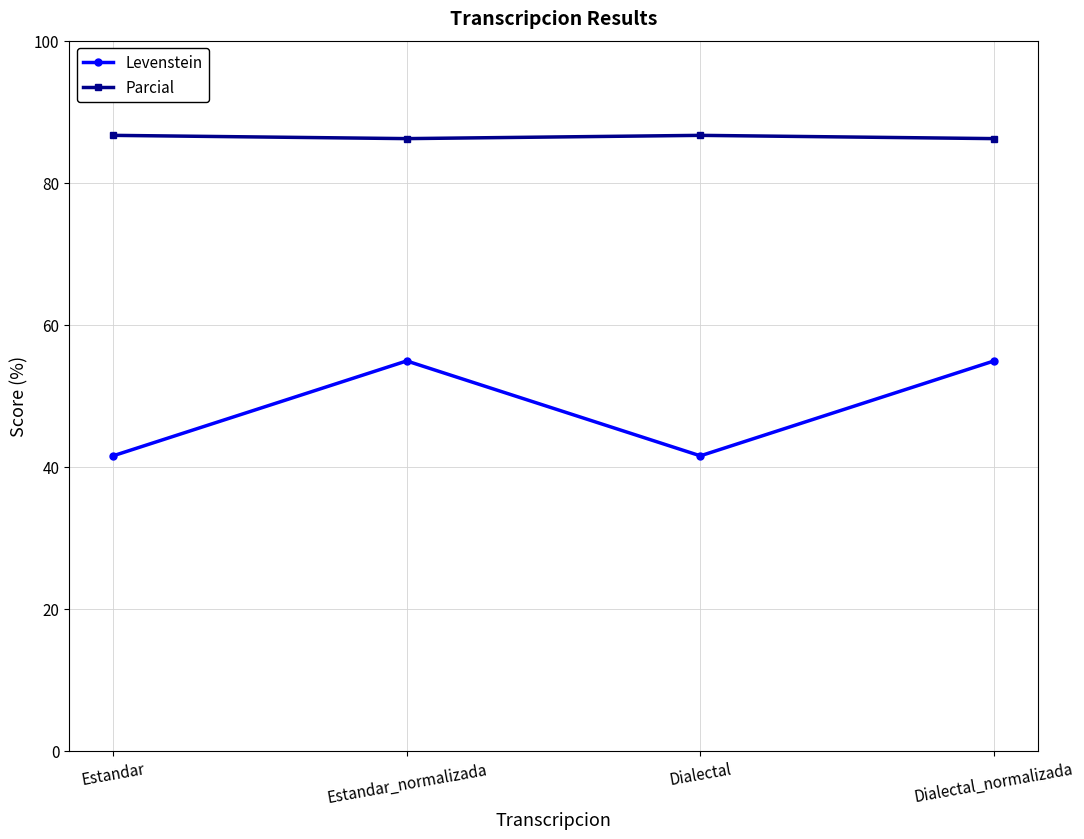

What is the label of the 3rd point from the right?

Estandar_normalizada